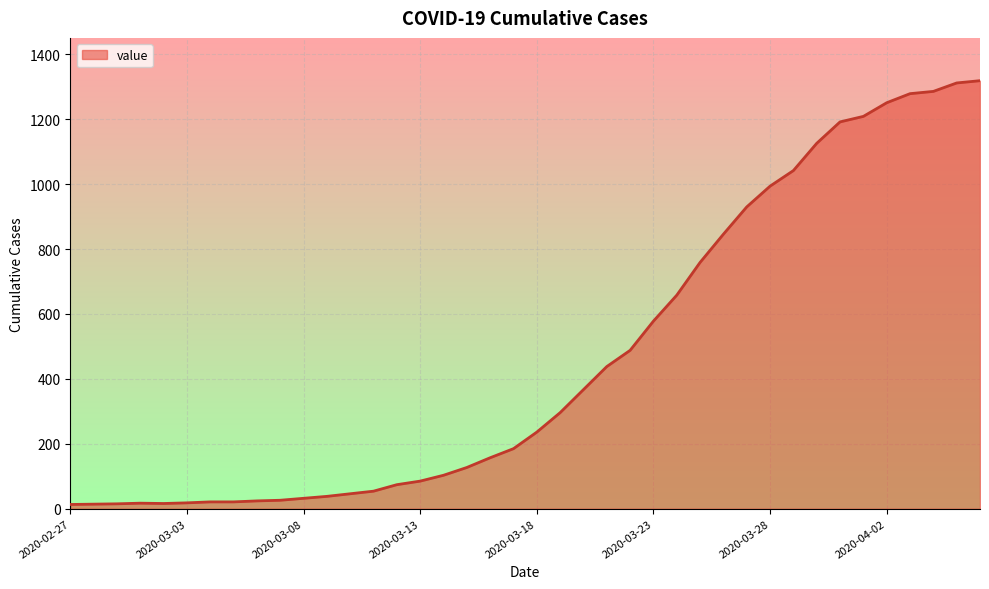

What is the maximum value shown in the chart?

1319